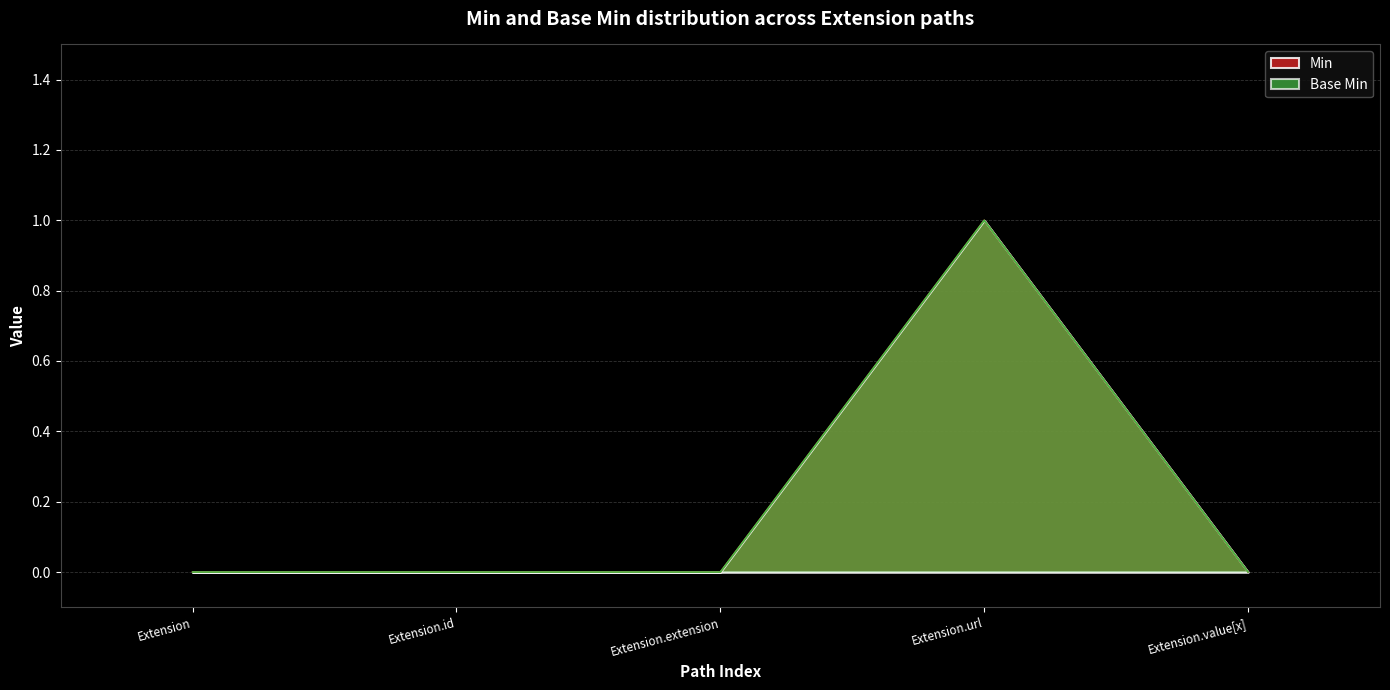

What are all the series names shown in the legend?

Min, Base Min